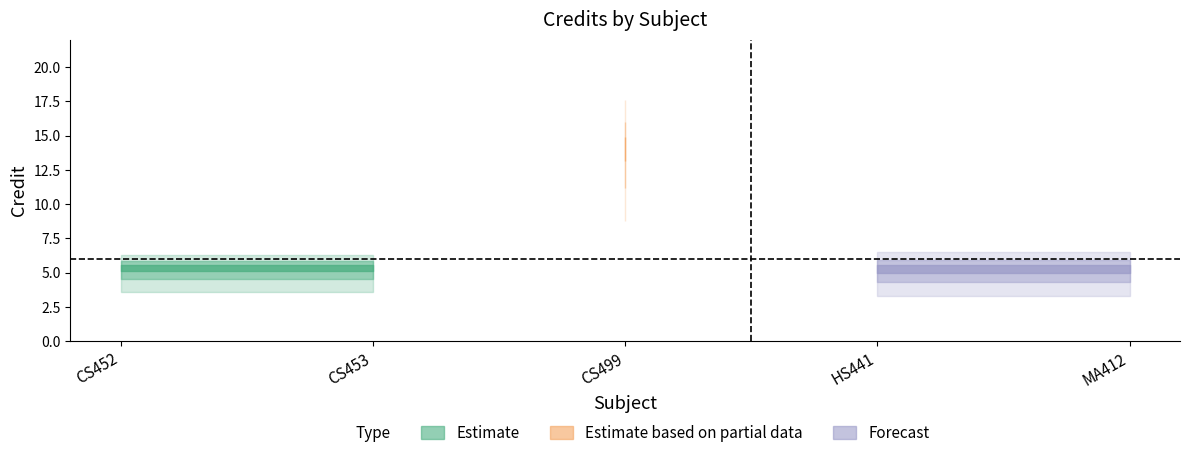

What is the greatest value displayed?

16